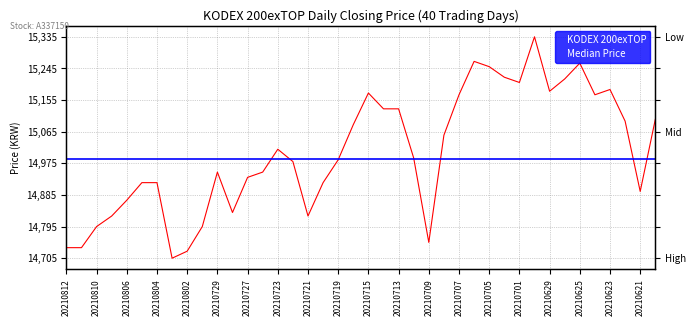

At which label does the data first exceed 14990?

20210723